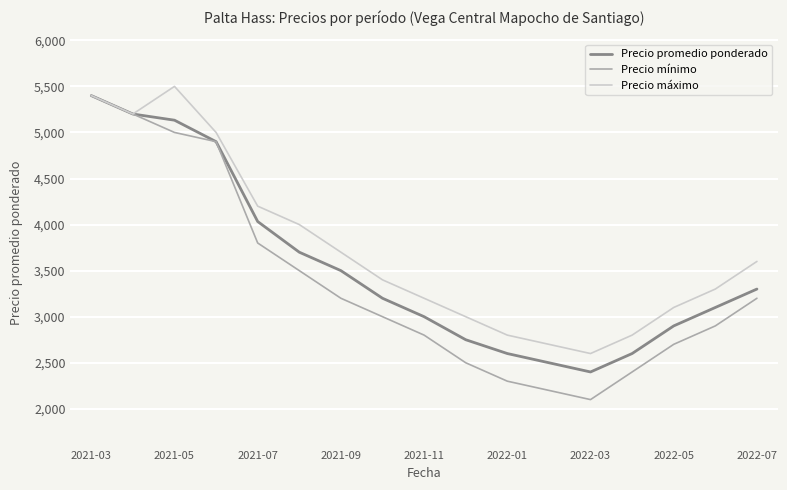

Does the chart display data point markers on the line(s)?

No